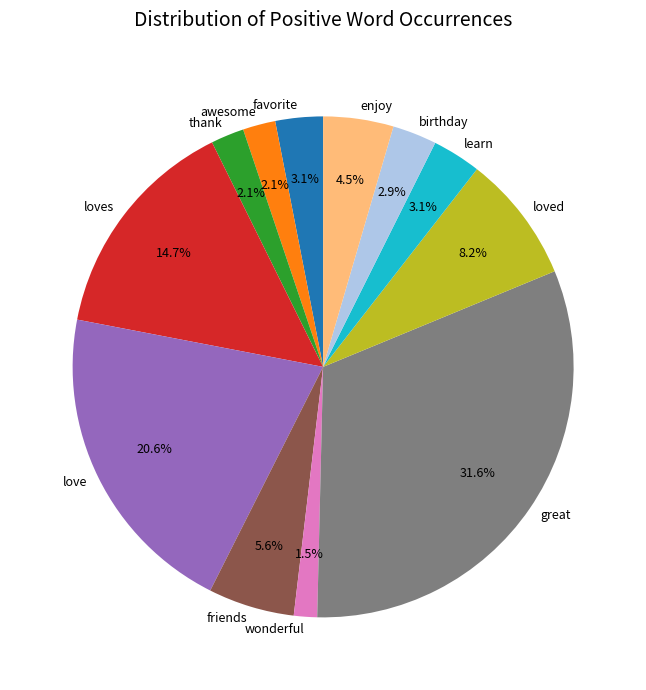

Combined, what portion of the pie is awesome and enjoy?

6.6%